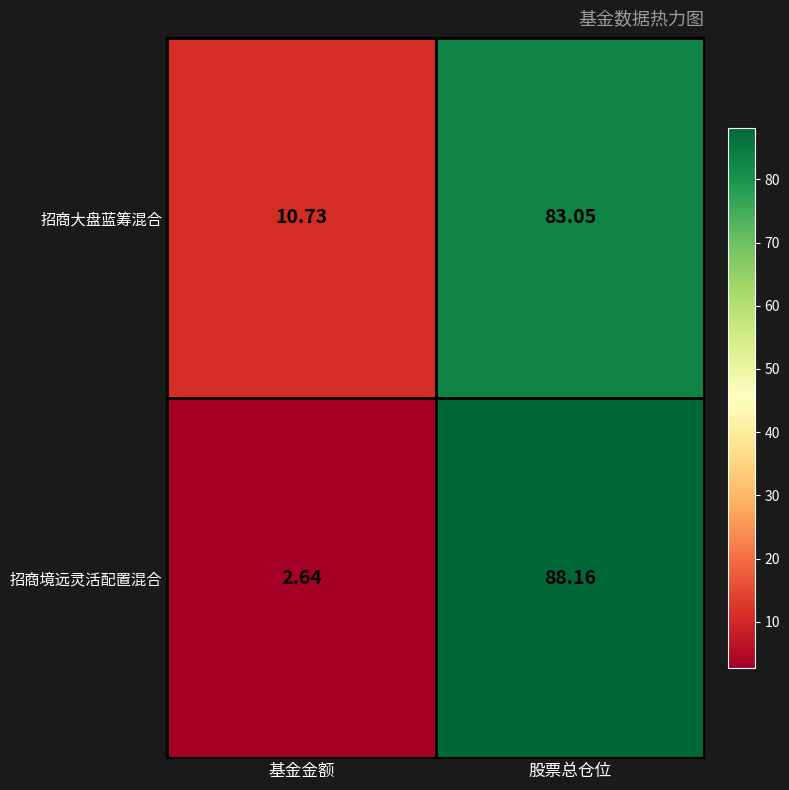

Where does the 招商境远灵活配置混合 series first go above 88?

股票总仓位